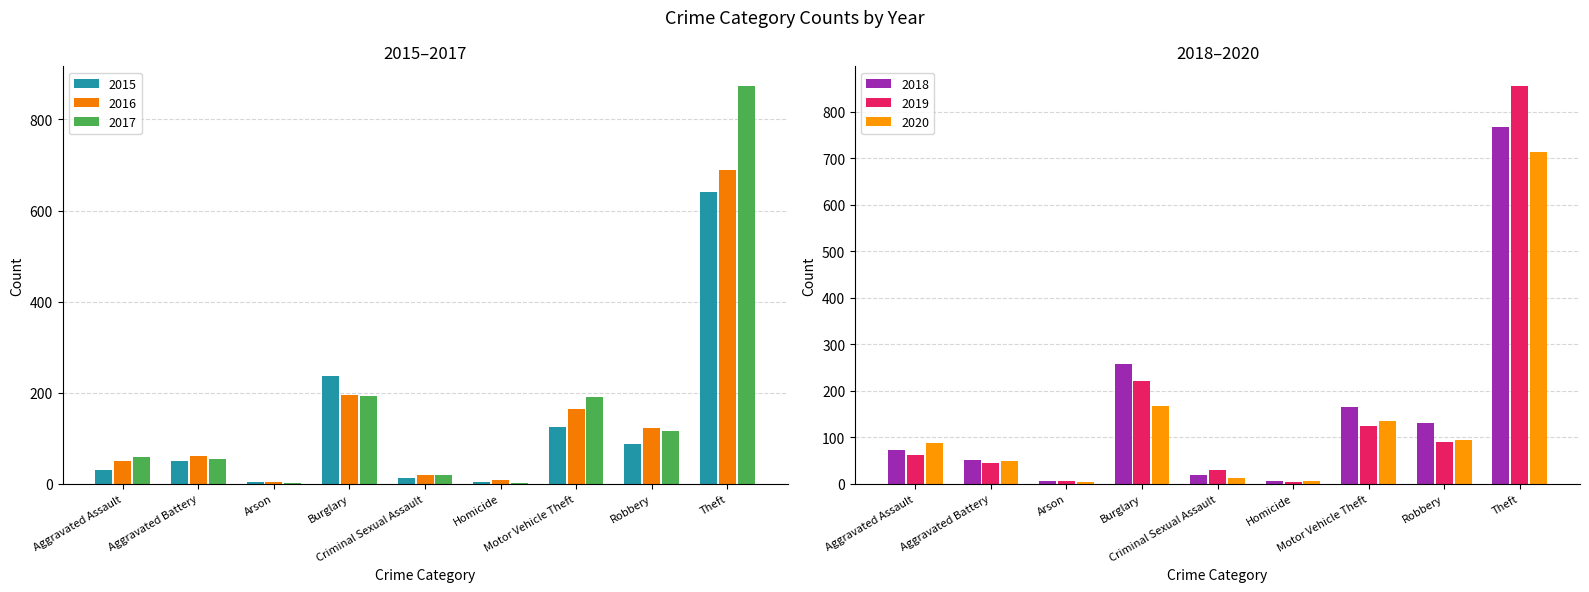

How many series are shown in this chart?

6